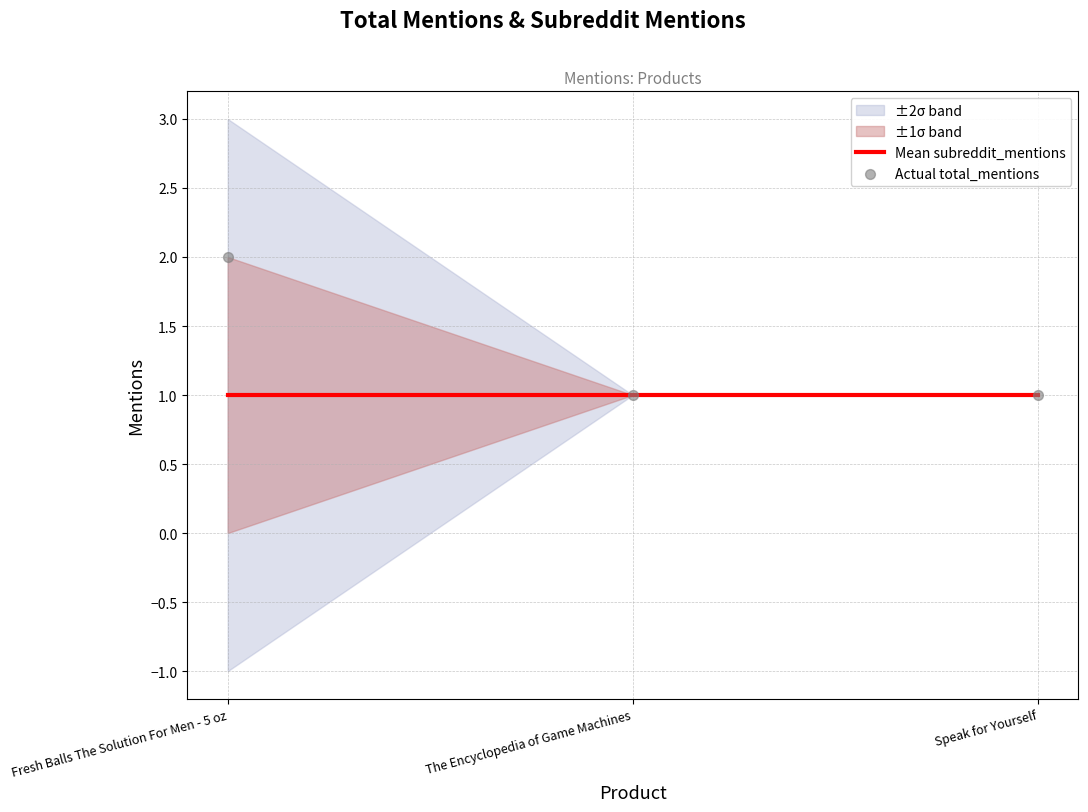

At how many categories does at least one series exceed 1?

1